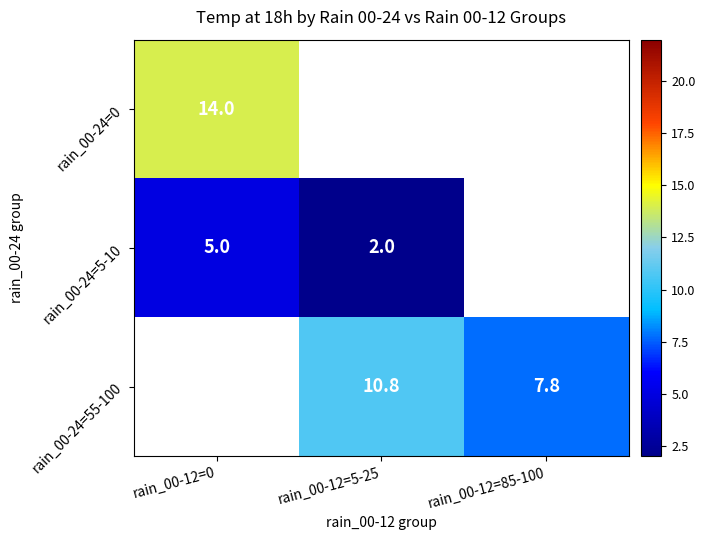

Which label corresponds to the smallest value in the chart?

rain_00-12=5-25